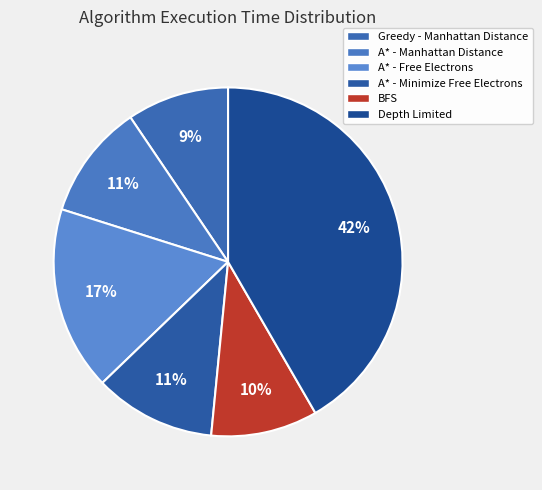

Which slice is the smallest?

Greedy - Manhattan Distance